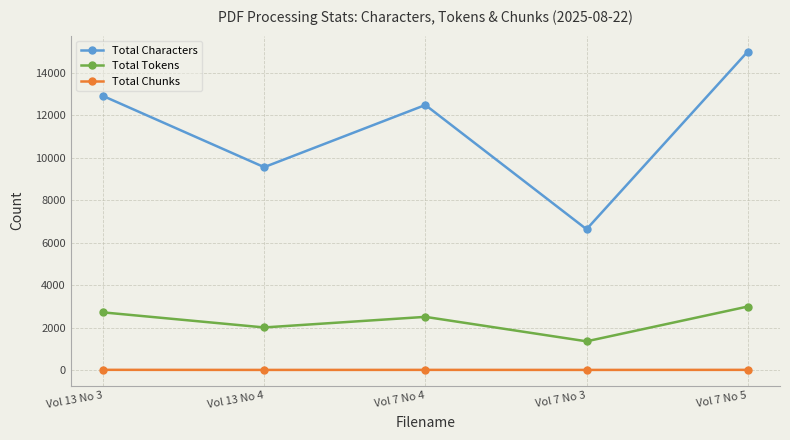

Count the number of categories in the chart.

5